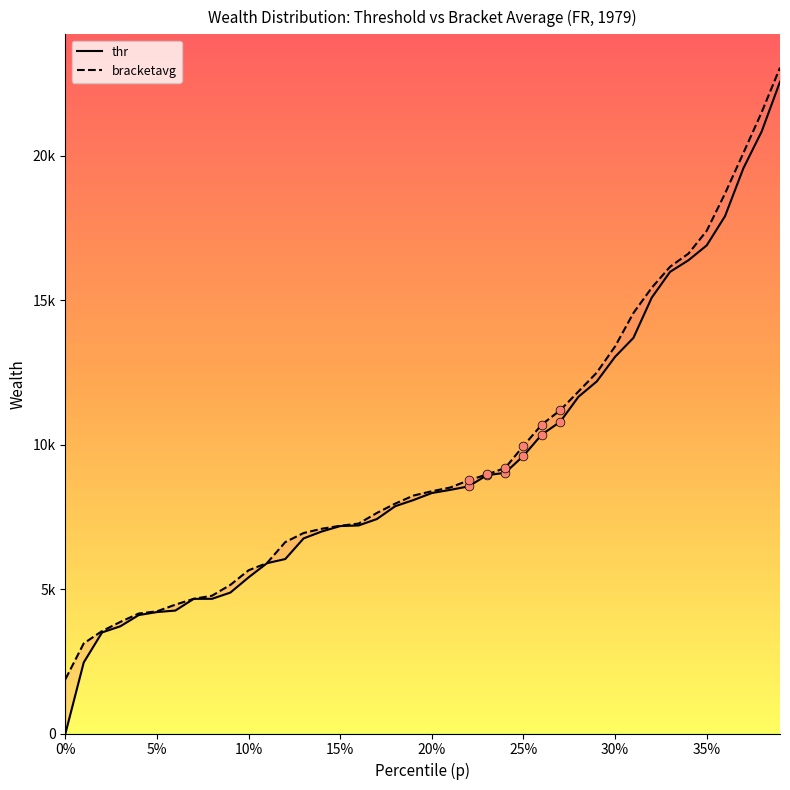

Which series reaches the minimum Y coordinate?

thr